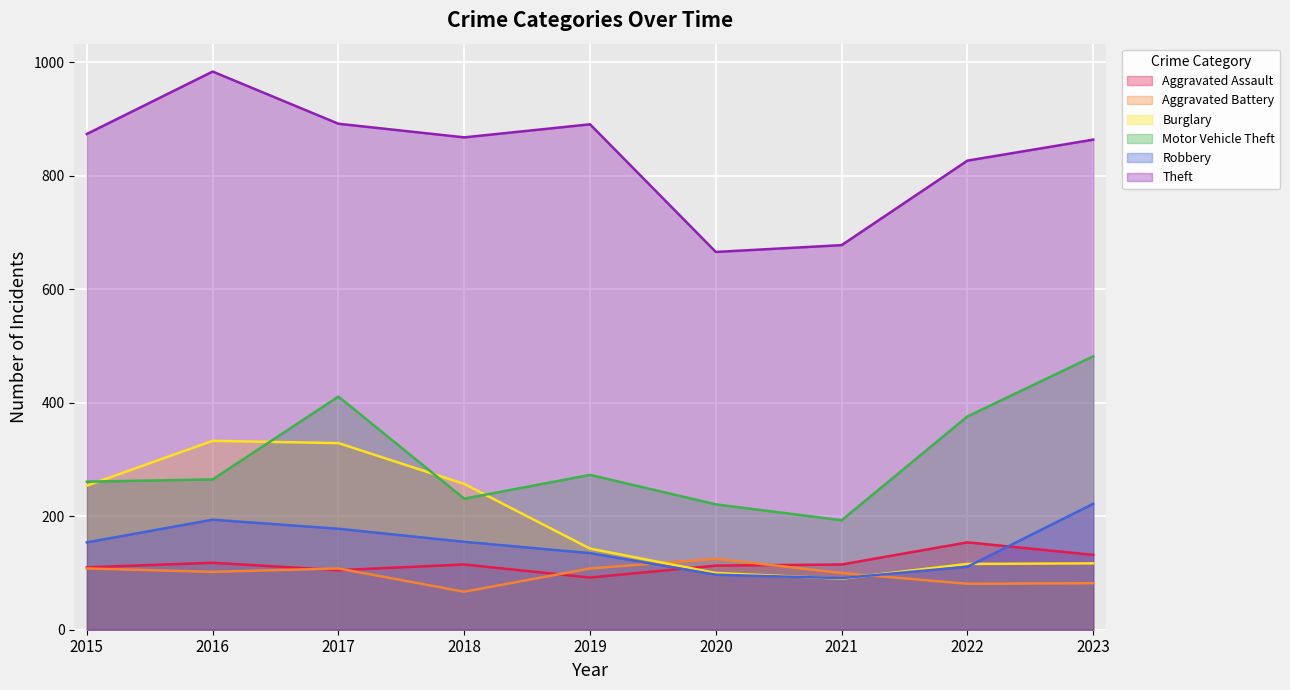

True or false: Aggravated Battery has more than 1 interior local peaks.

True